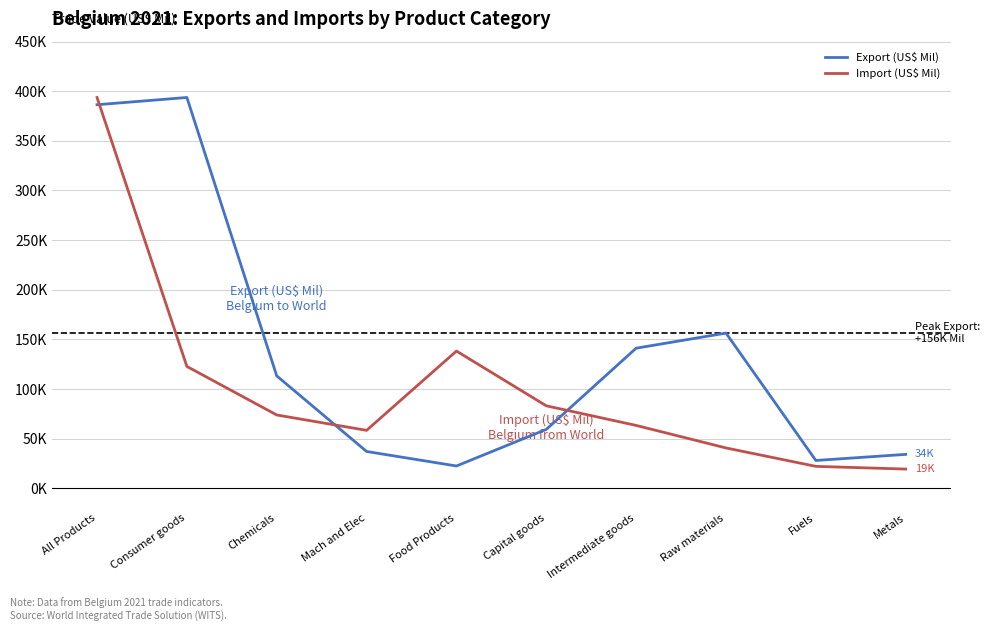

Where is the first local maximum for Export (US$ Mil)?

Consumer goods